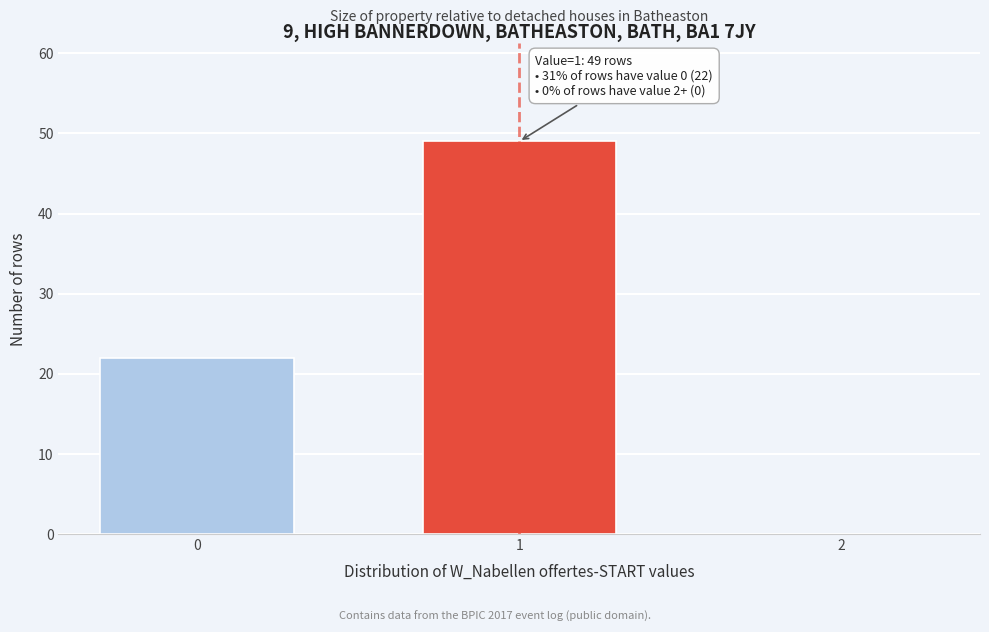

Reading right to left, transcribe all the data shown in this chart.

2=0	1=49	0=22